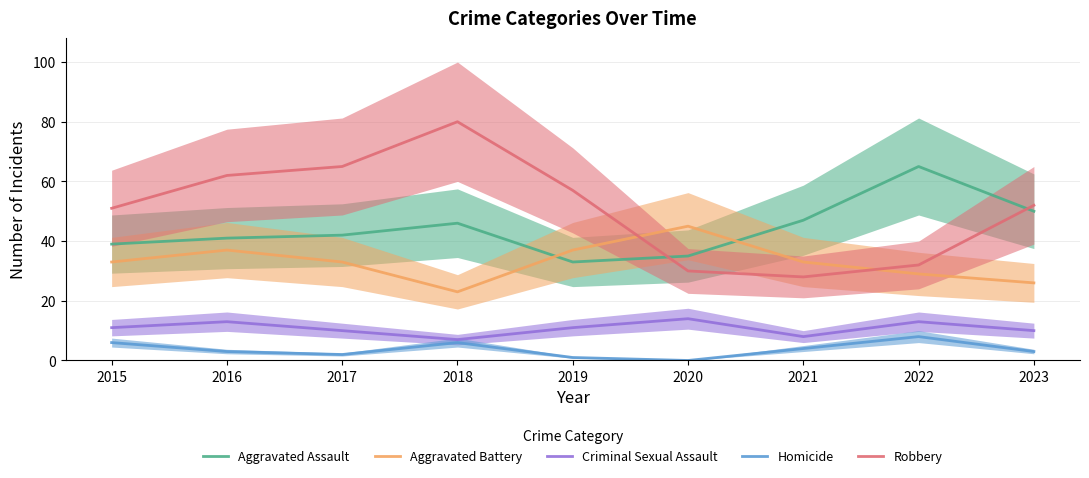

Which series has the largest range (max minus min)?

Robbery